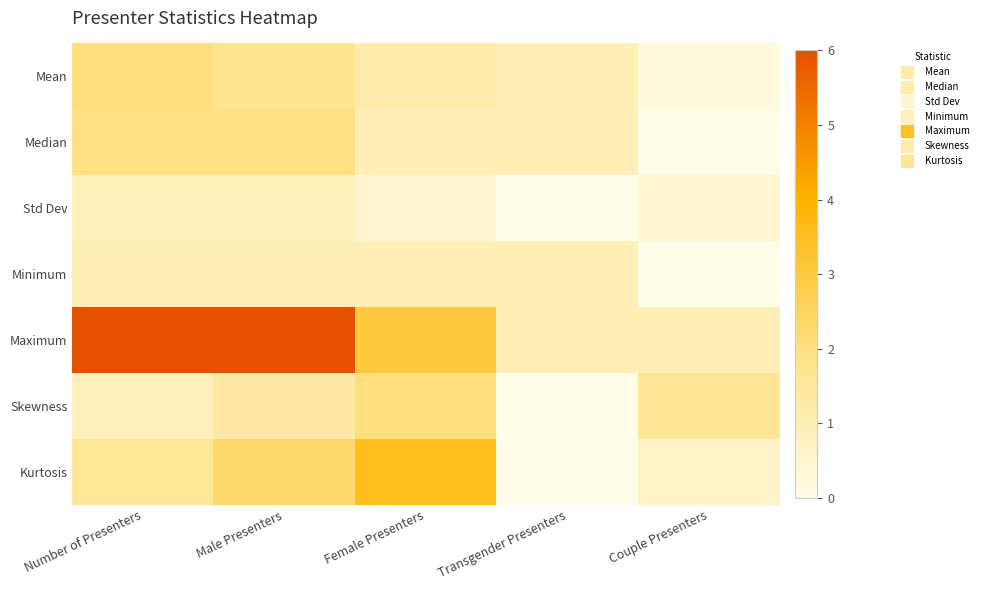

Count the number of data series in this chart.

7